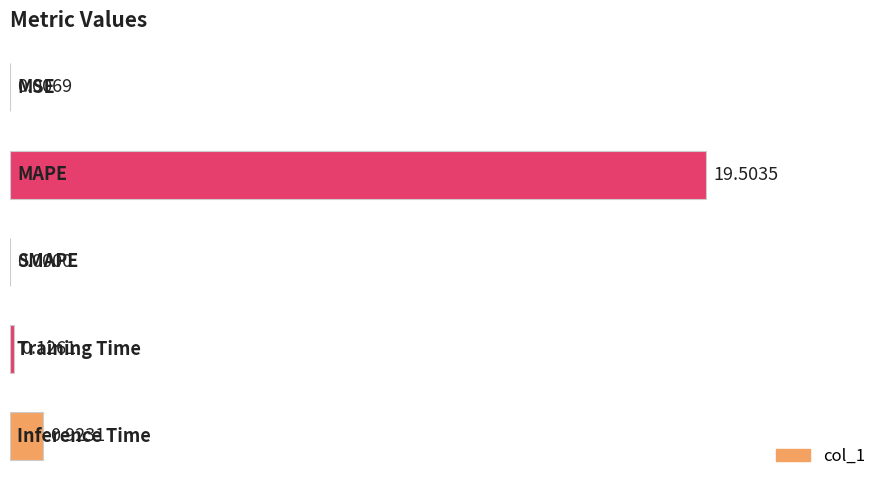

How many categories are shown in the chart?

5